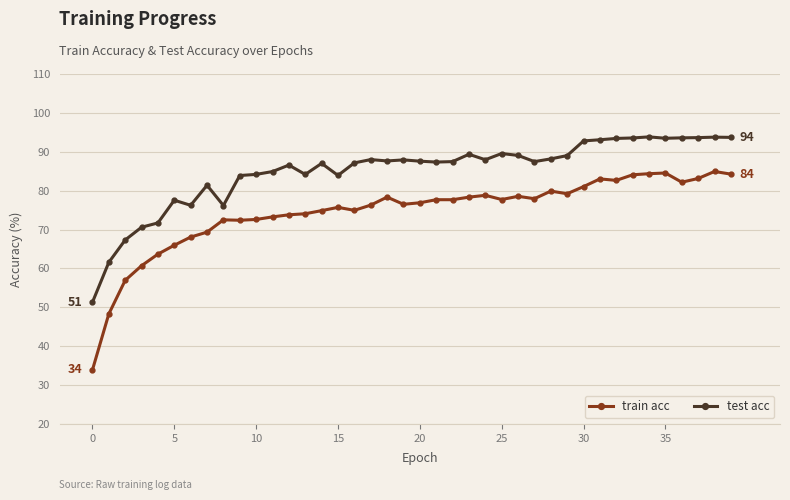

List the series in order of their overall mean, highest first.

test acc, train acc